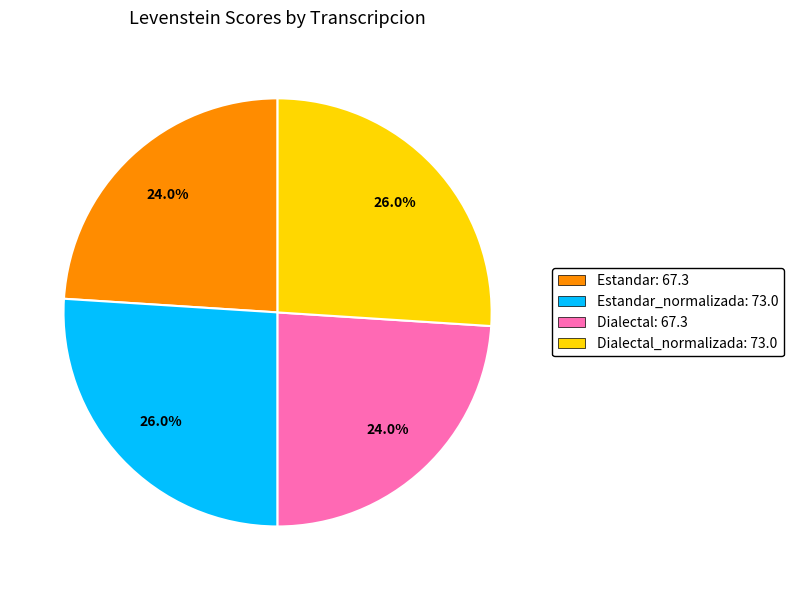

What is the ratio of the value at Dialectal_normalizada: 73.0 to the value at Dialectal: 67.3?

1.1